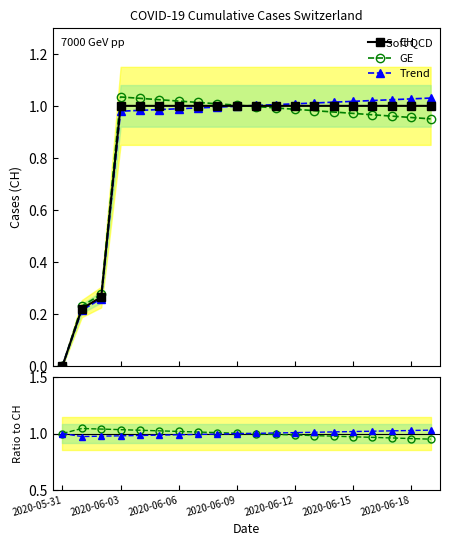

Where is GE nearest to the value 0?

2020-05-31